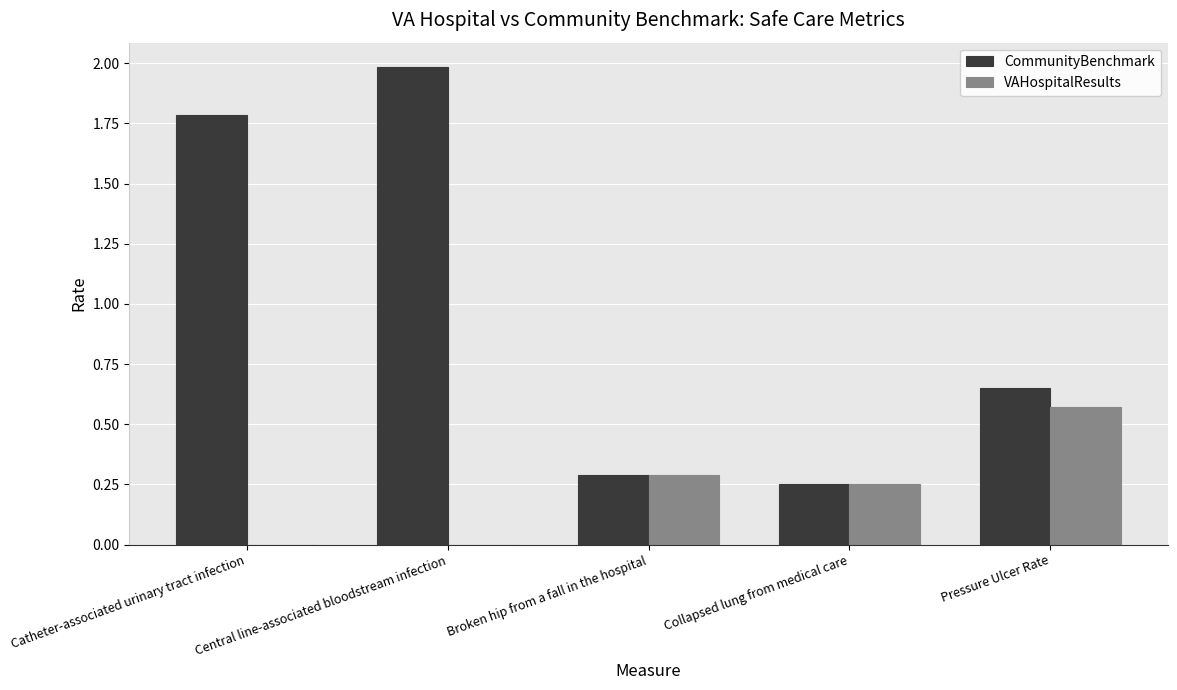

The VAHospitalResults series shows -0.3 at Central line-associated bloodstream infection. True or false?

False